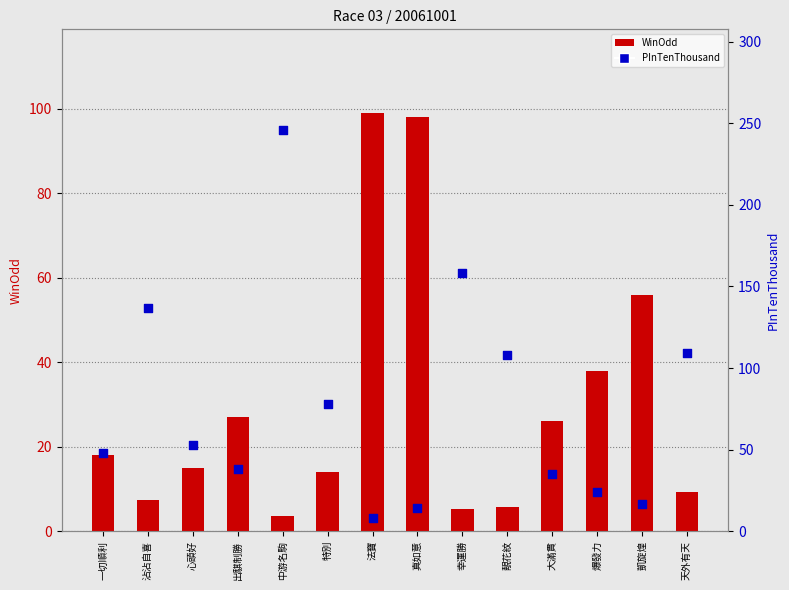

At which category is the sum across all series the highest?

中游名駒